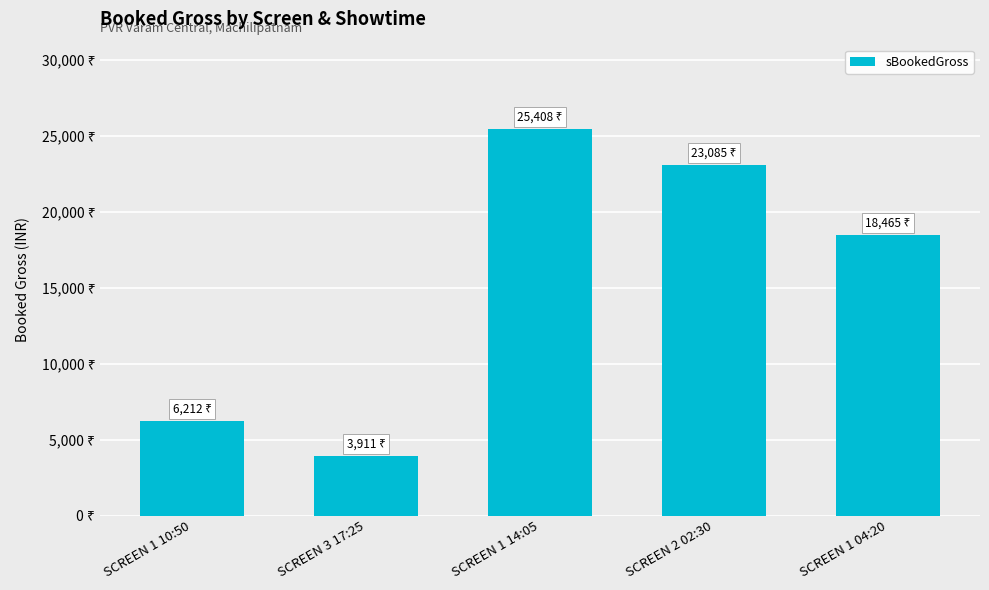

Reading right to left, extract all data points from this chart.

SCREEN 1 04:20=18465	SCREEN 2 02:30=23085	SCREEN 1 14:05=25408	SCREEN 3 17:25=3911	SCREEN 1 10:50=6212